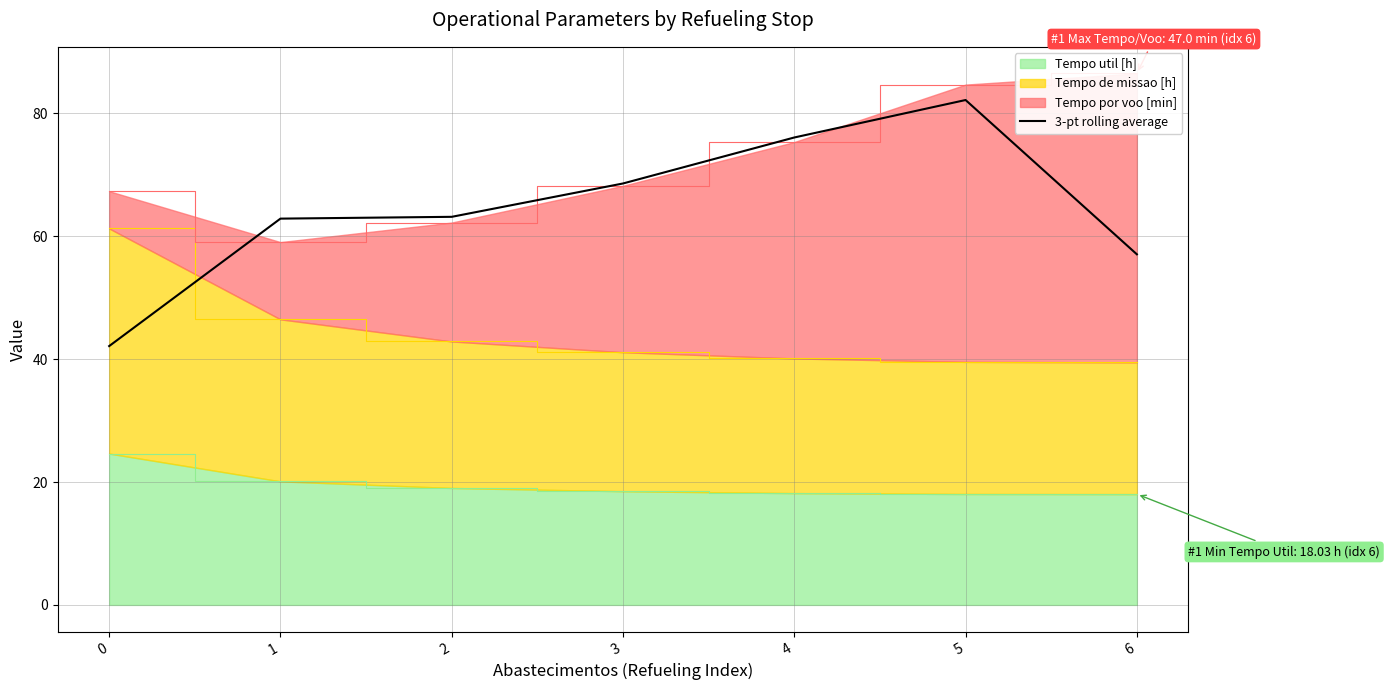

What is the difference between the values at 0 and 3?

26.5